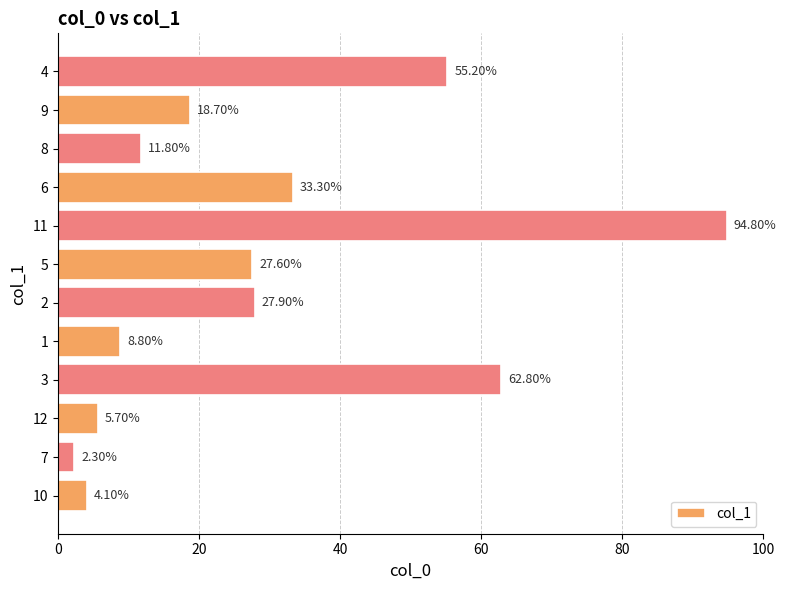

The chart shows a value of 8.1 at 10. True or false?

False